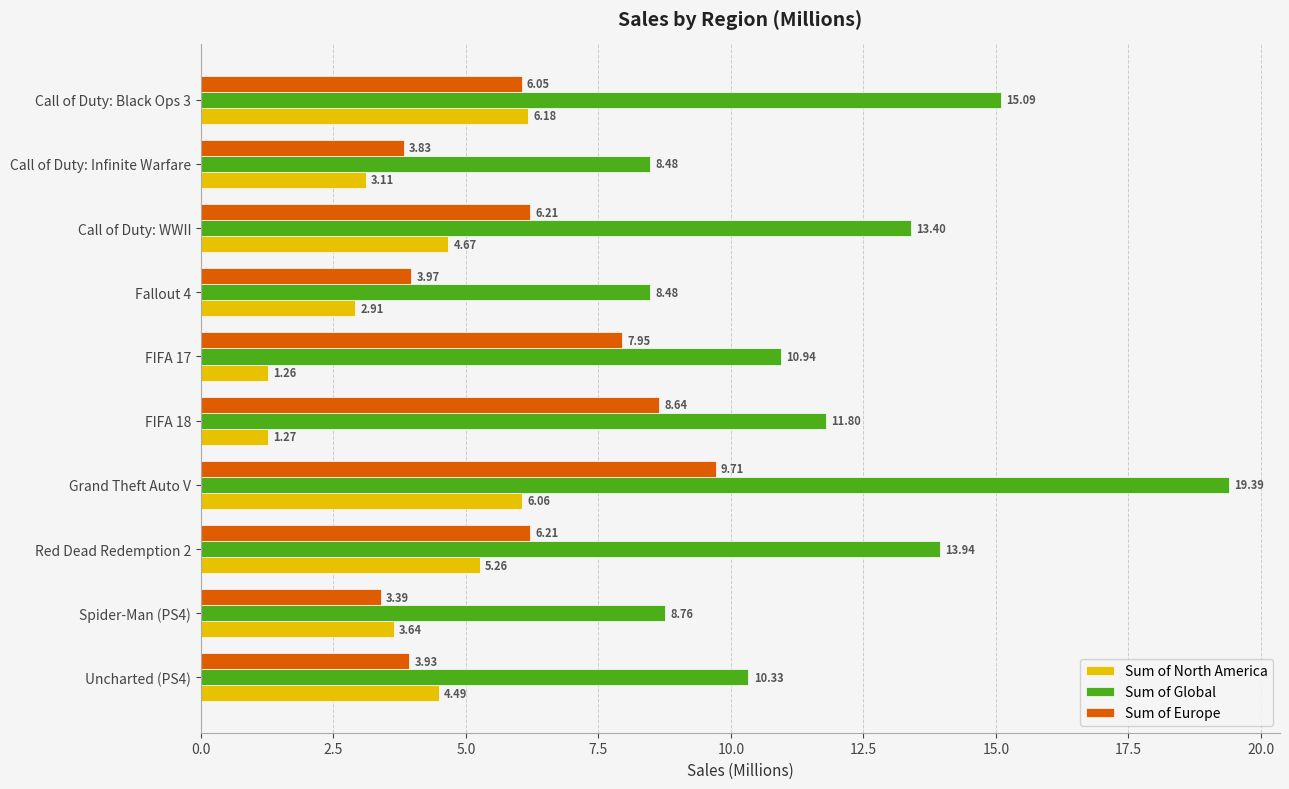

Which series has the largest total across all categories?

Sum of Global